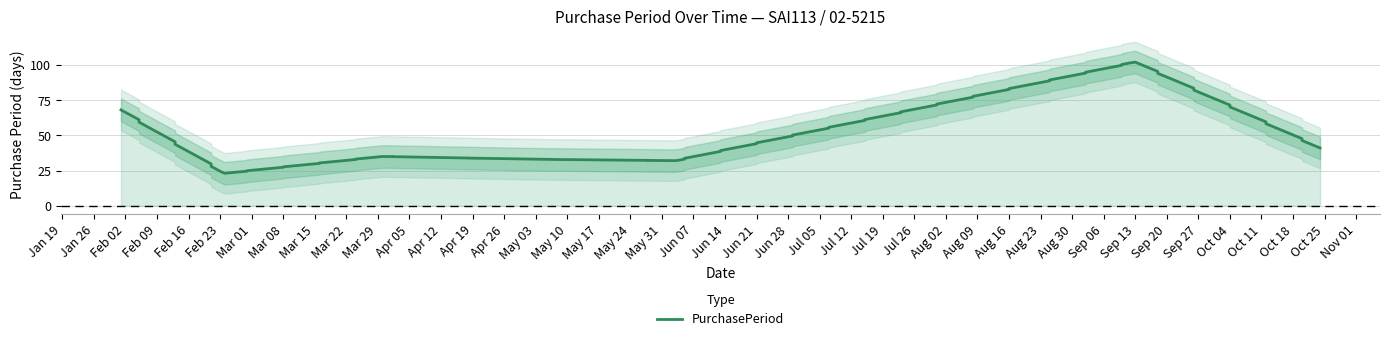

Which category has the highest value across all series?

2016-09-13